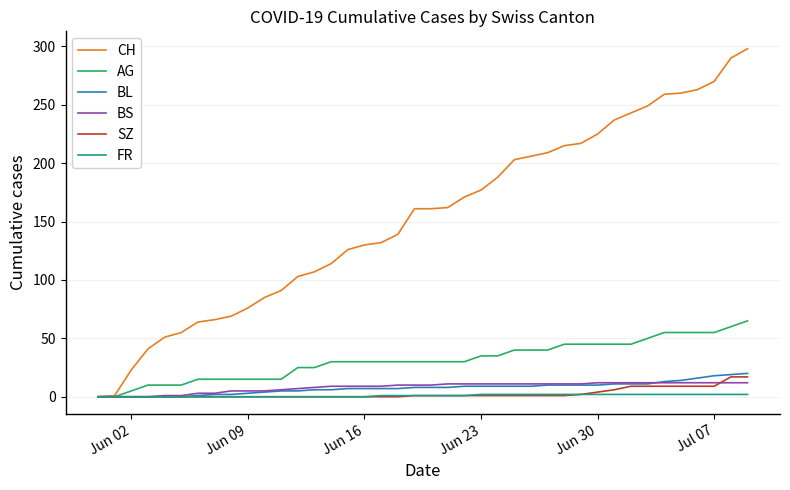

Which series has the largest range (max minus min)?

CH